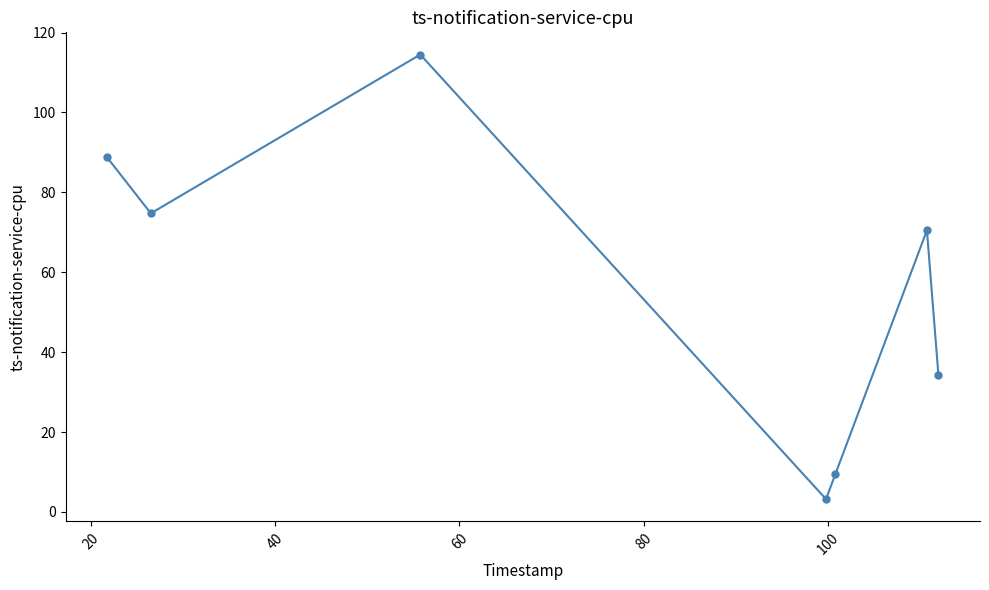

What is the average value?

56.5